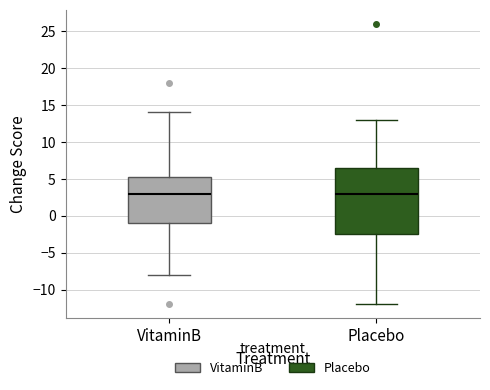

Reading left to right, read every box against the y-axis: the position of its median line, the range the box covers, and the ends of its whiskers. The values are not printed on the chart, so give them approximately, as read against the axis.

VitaminB: median 3.0, box -1.0 to 5.5, whiskers -8.0 to 14.0
Placebo: median 3.0, box -2.5 to 6.5, whiskers -12.0 to 13.0